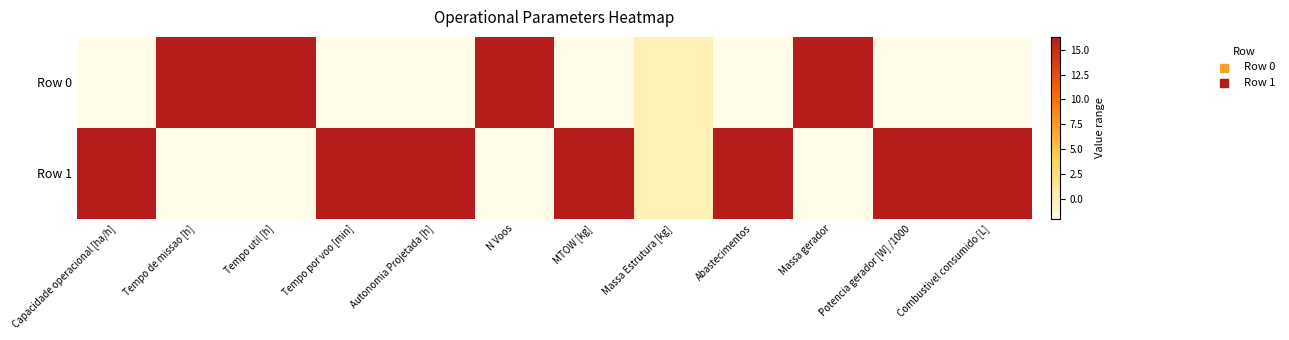

At how many categories does at least one series exceed 2?

11